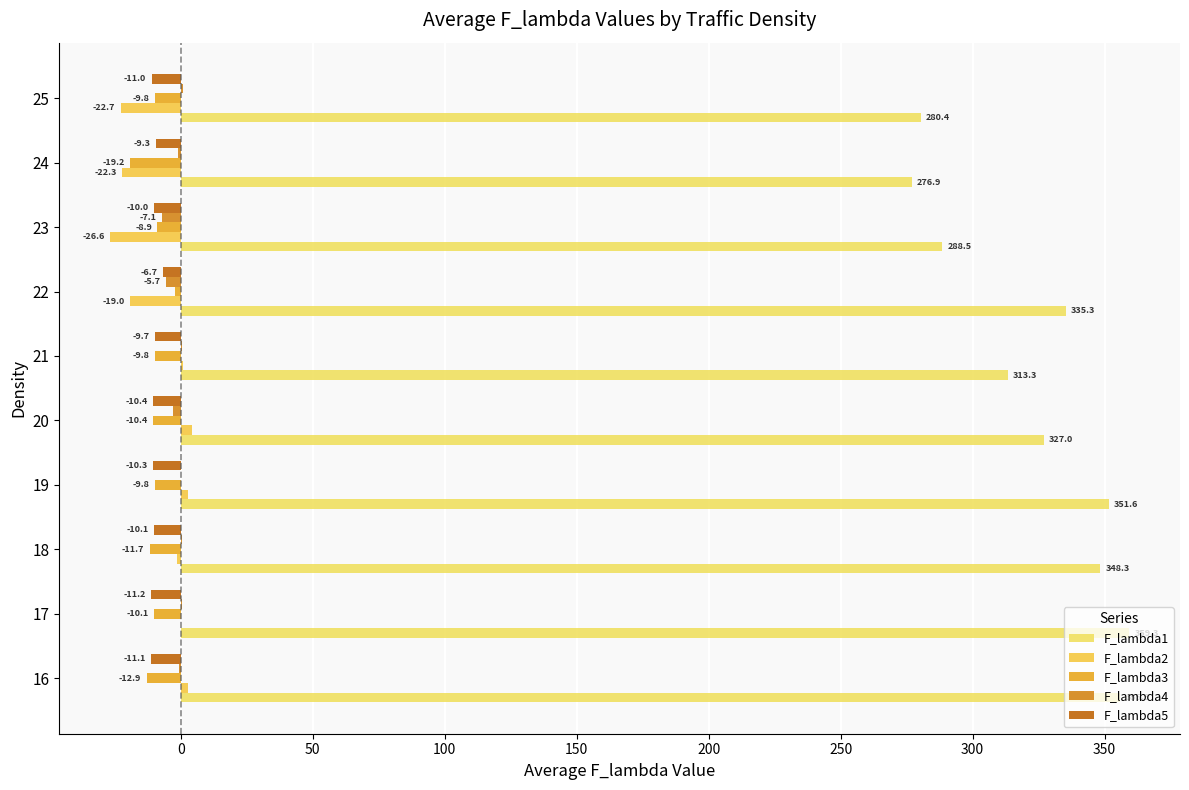

Count the number of data series in this chart.

5